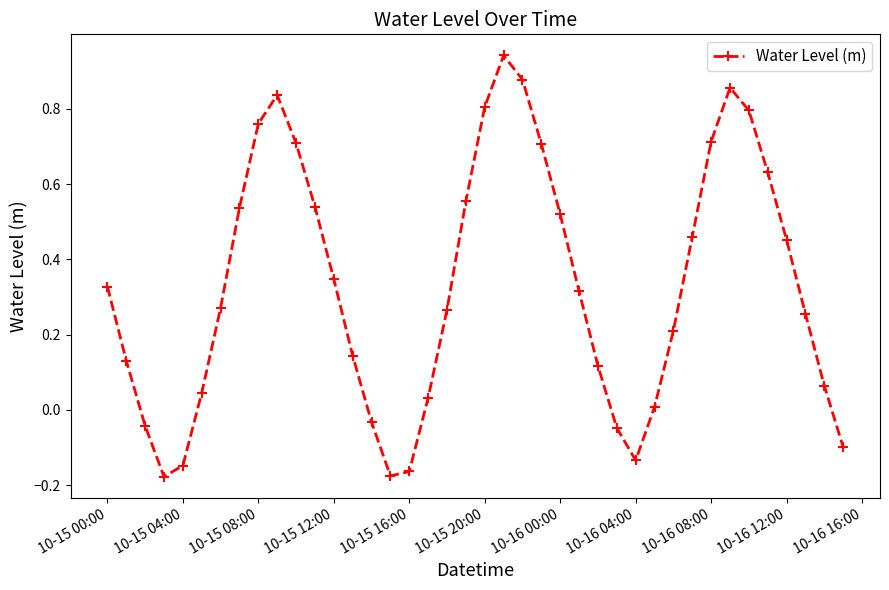

What is the difference between the maximum and minimum values?

1.1